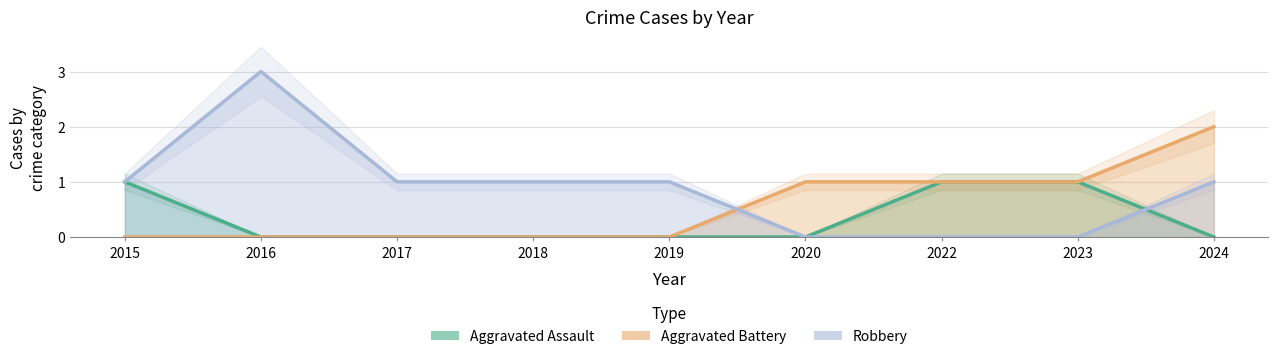

Reading right to left, extract all data points from this chart.

Aggravated Assault: 0	1	1	0	0	0	0	0	1
Aggravated Battery: 2	1	1	1	0	0	0	0	0
Robbery: 1	0	0	0	1	1	1	3	1